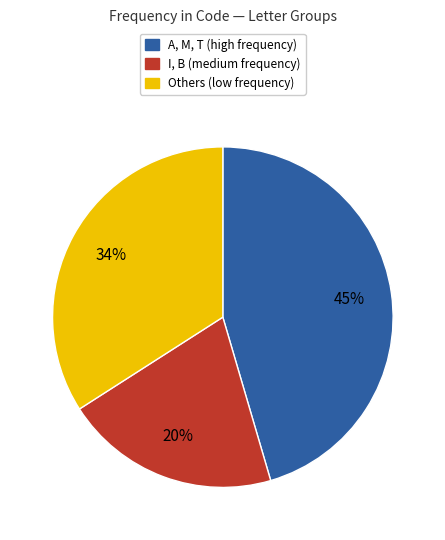

How many slices are in this pie chart?

3